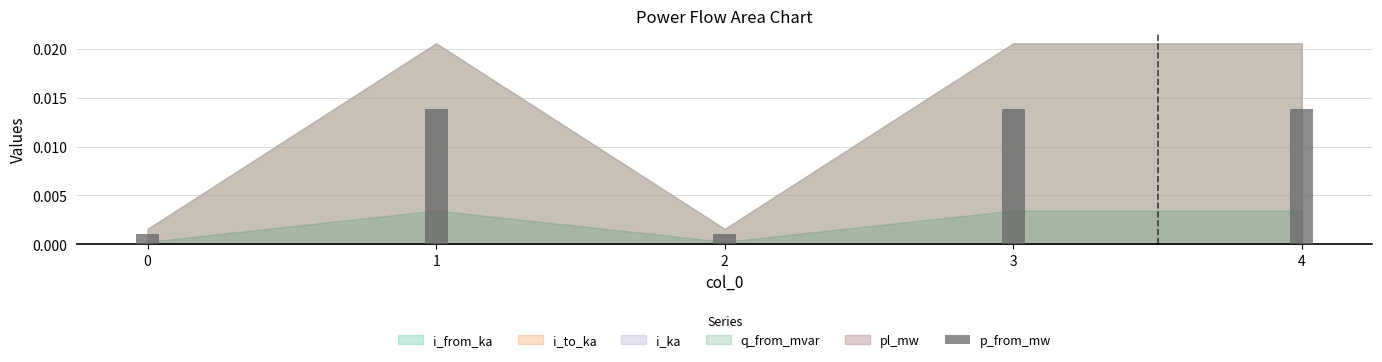

Which has a higher value, 3 or 2?

3